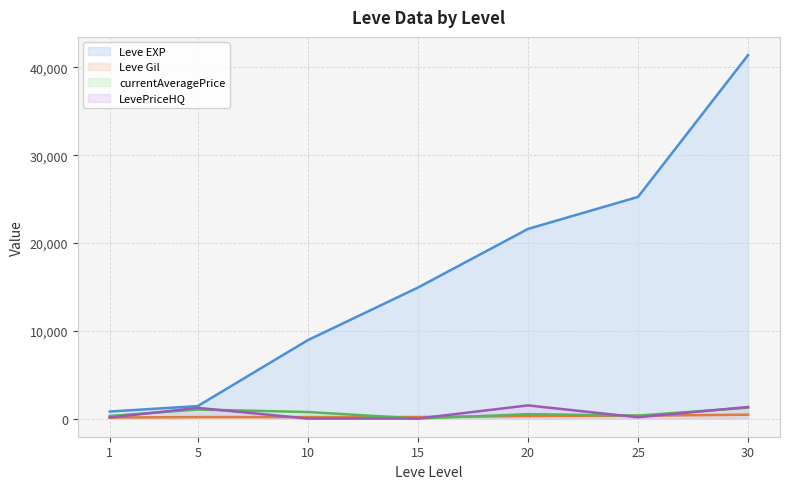

True or false: currentAveragePrice has a value of 498.1 at 20.

True